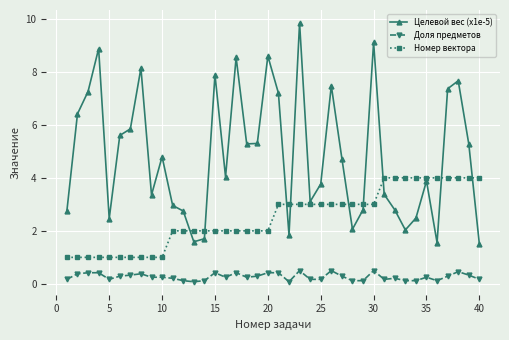

Rank the series by their maximum value, from highest to lowest.

Целевой вес (x1e-5), Номер вектора, Доля предметов